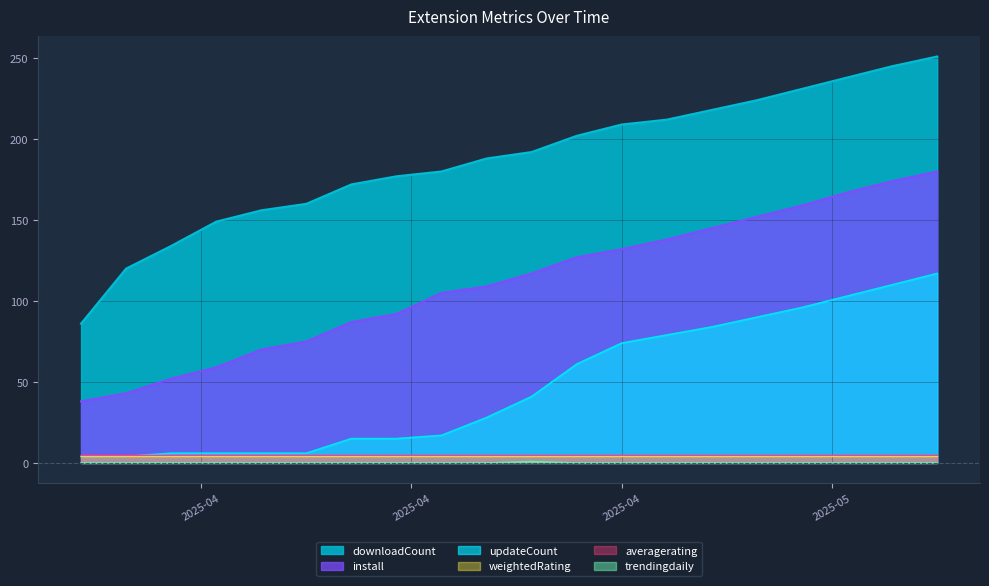

True or false: averagerating and downloadCount intersect in this chart.

False